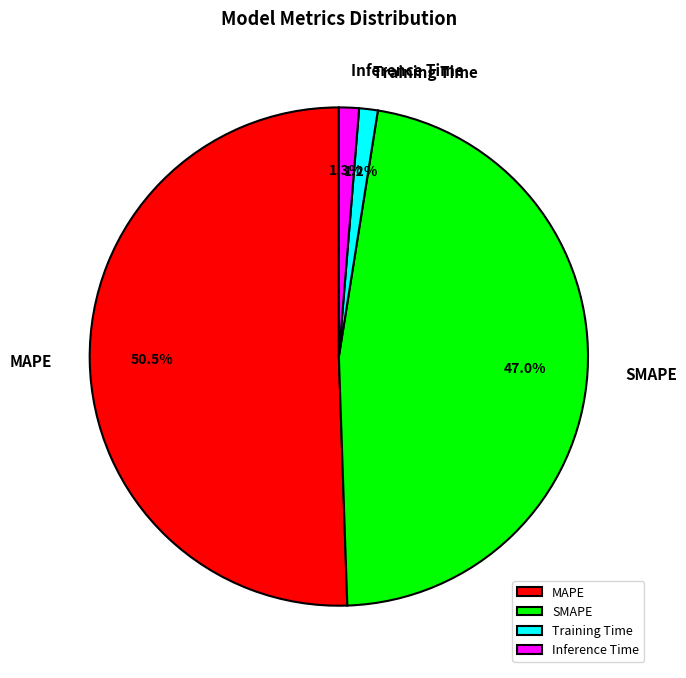

To the nearest percent, what is the difference between the MAPE and SMAPE slice percentages?

4%